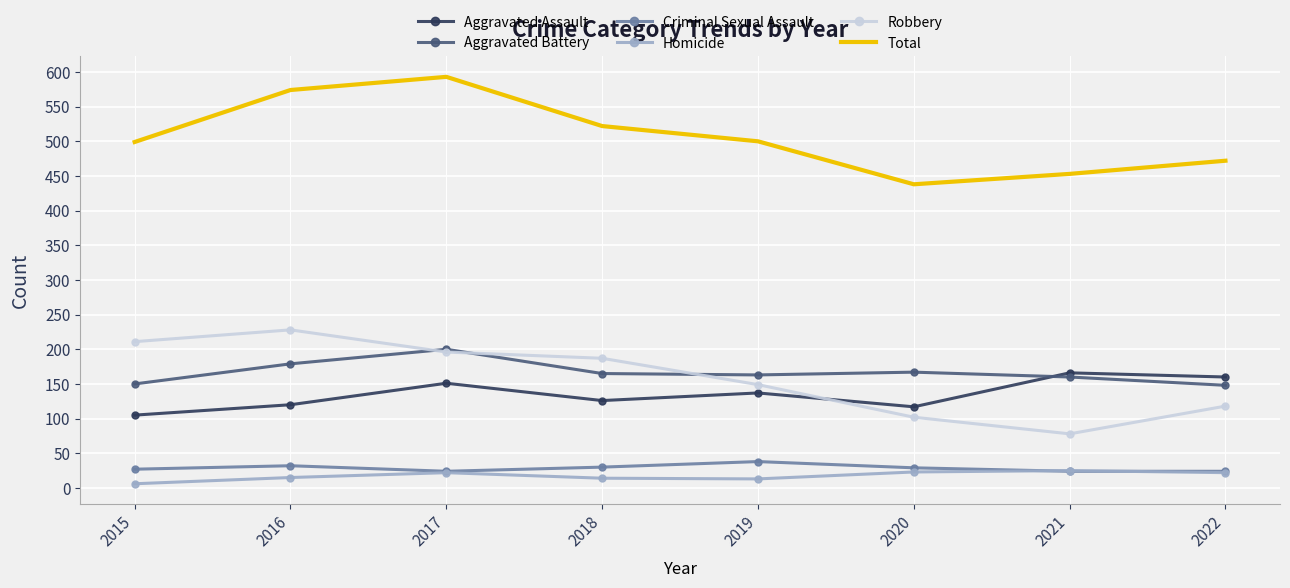

At which category is the sum across all series the highest?

2017